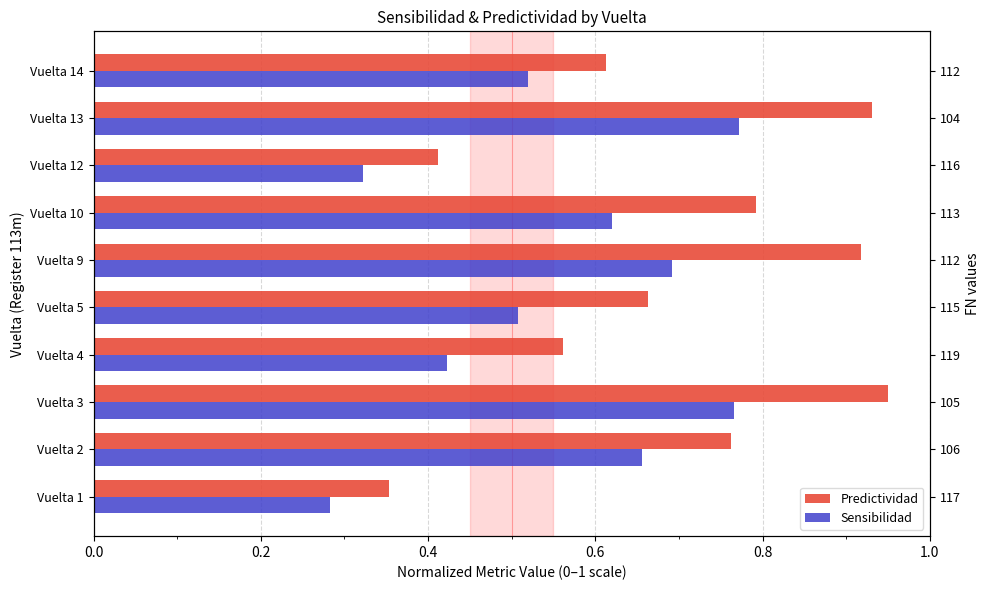

What are all the series names shown in the legend?

Predictividad, Sensibilidad